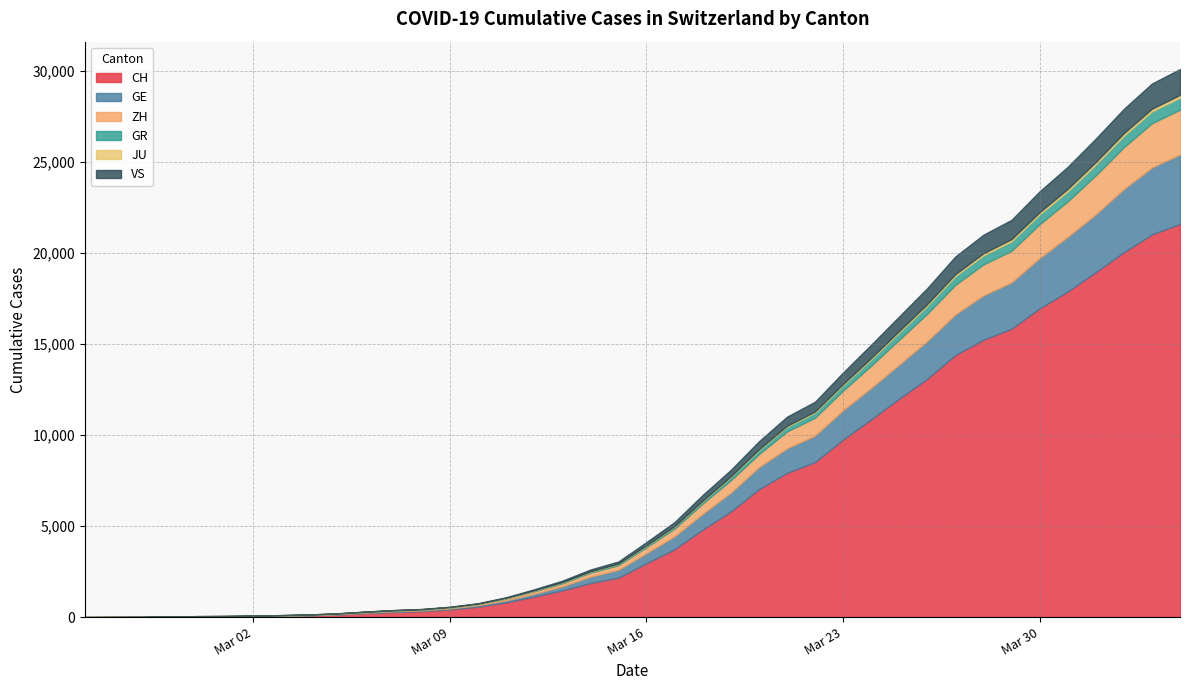

What is the highest value of the CH series?

21593